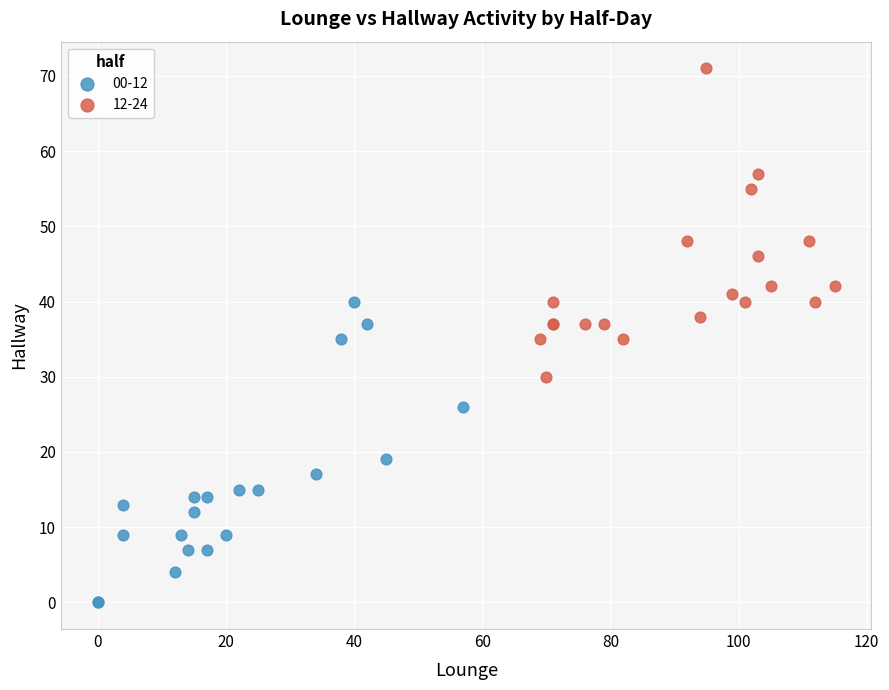

Which series reaches the minimum Y coordinate?

00-12